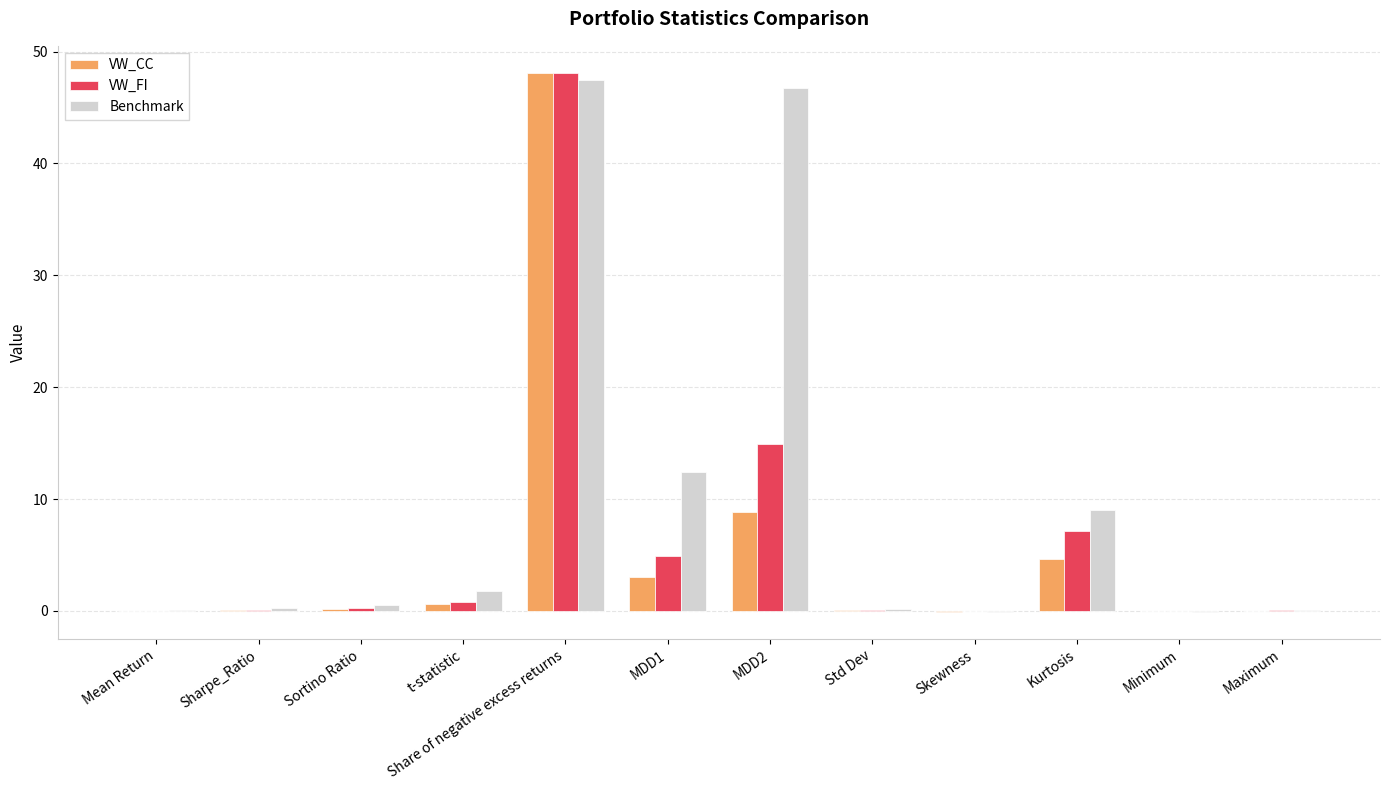

What is the total value across all series at MDD1?

20.4